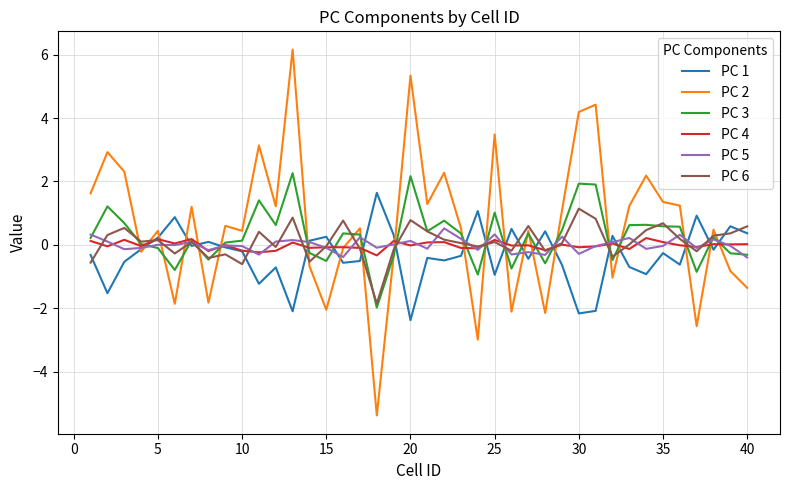

What is the greatest value displayed?

6.2